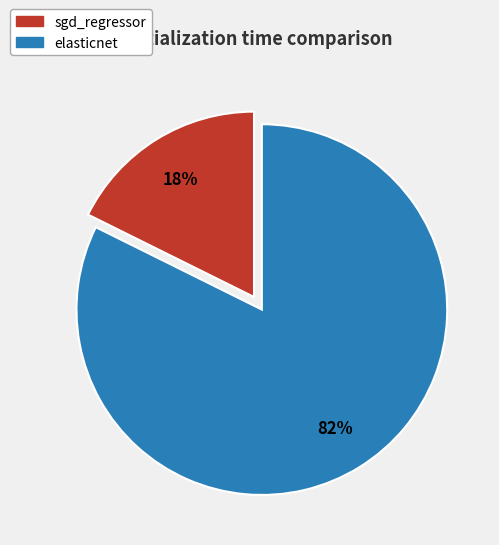

Do elasticnet and sgd_regressor together represent more than half of the pie?

Yes